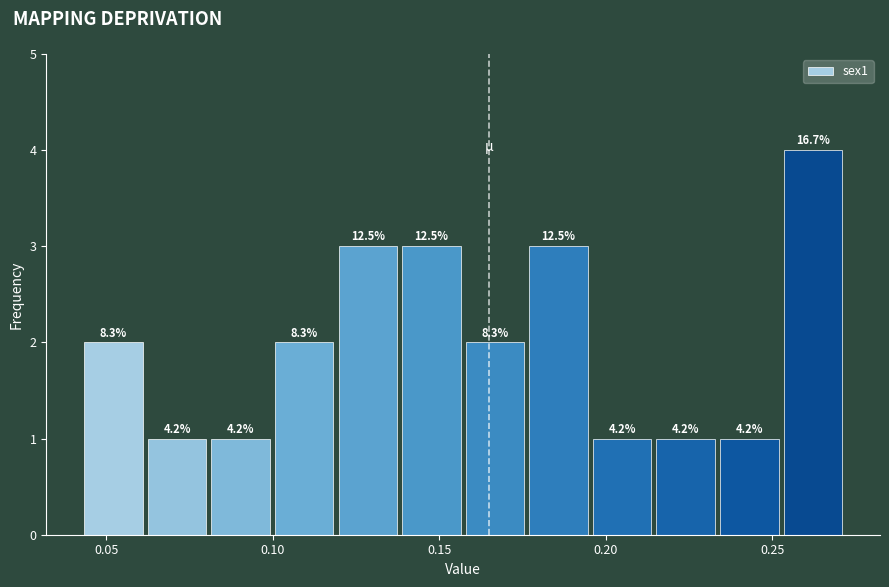

Around what value on the x-axis is the tallest bar? Give the approximate position of its centre, as read against the axis.

0.260